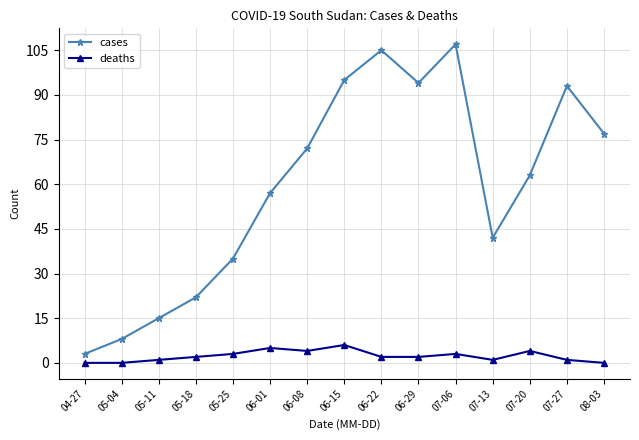

Is it true that cases equals 77 at 08-03?

True